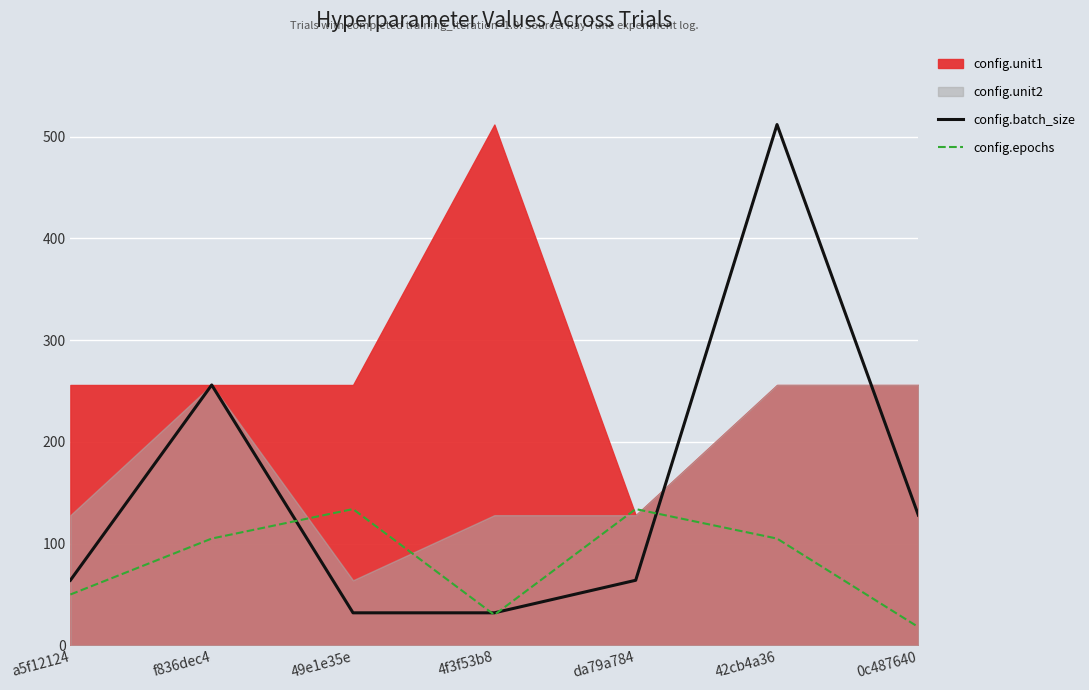

What is the minimum value for config.epochs?

18